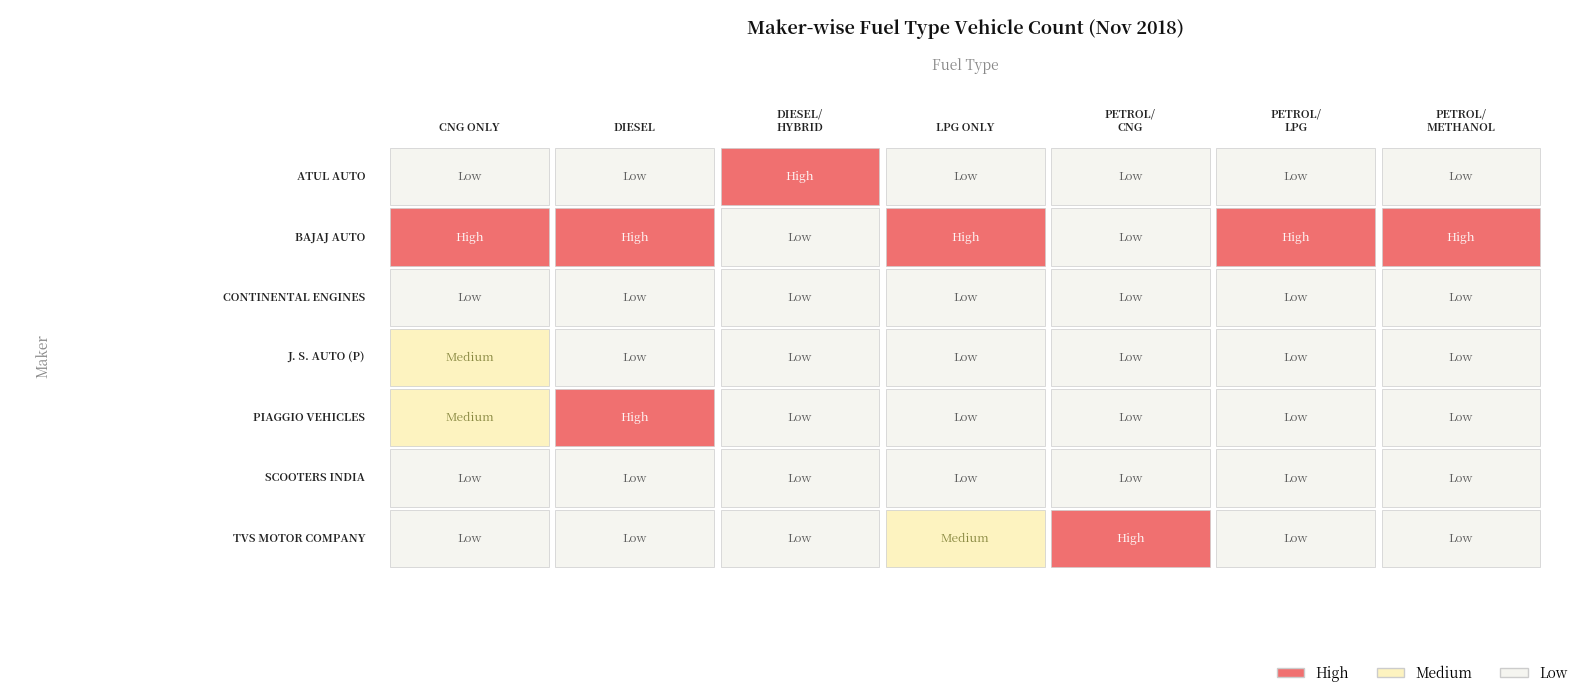

What is the sum of all BAJAJ AUTO LTD values?

27514